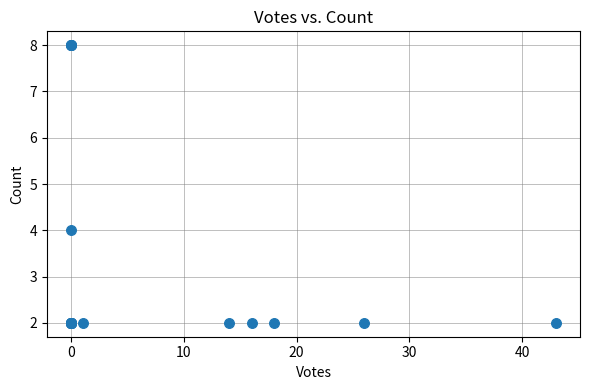

What Y value in the scatter plot is closest to 5?

4